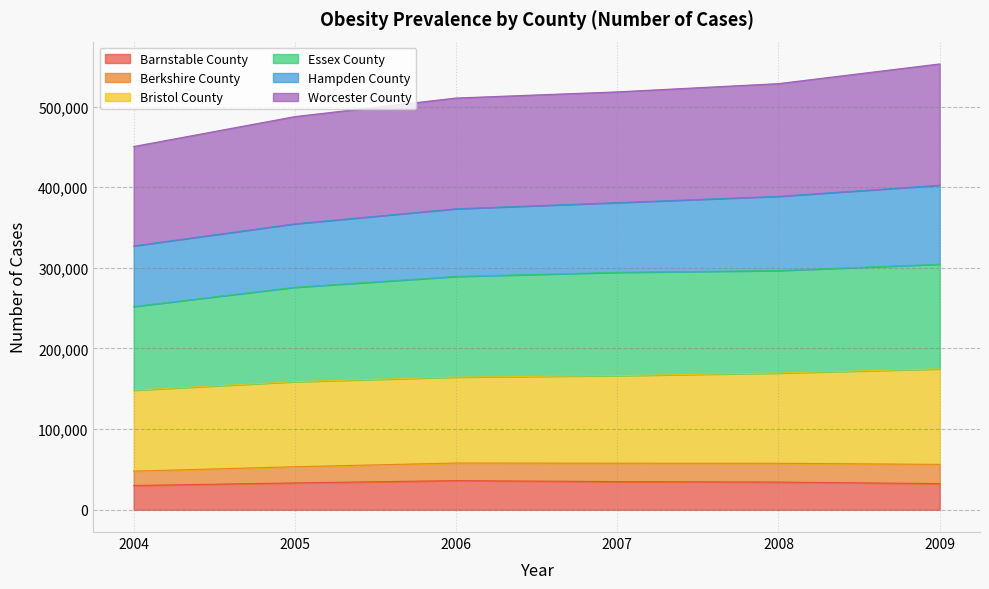

What is the sum of the Barnstable County values at 2005 and 2004?

63340